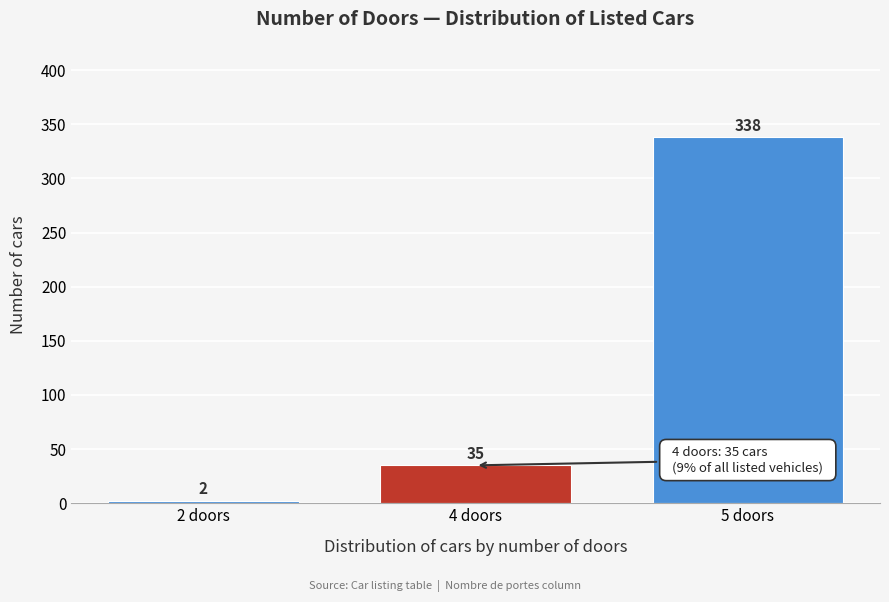

Reading left to right, what are all the values shown in this chart?

2 doors=2	4 doors=35	5 doors=338